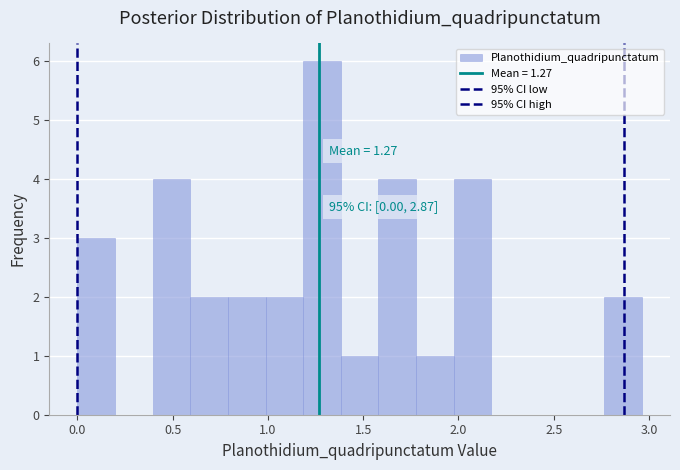

Around what value on the x-axis is the tallest bar? Give the approximate position of its centre, as read against the axis.

1.30